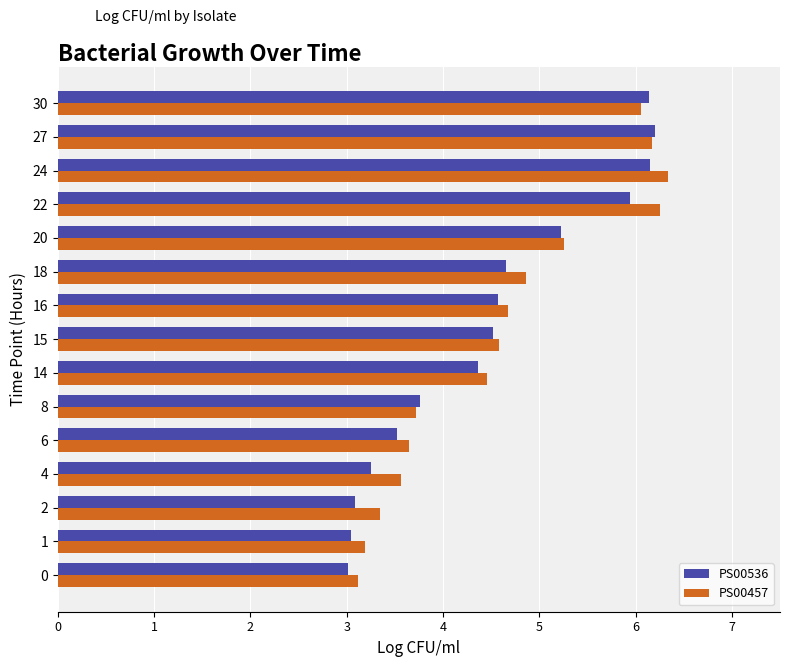

What is the highest value of the PS00536 series?

6.2